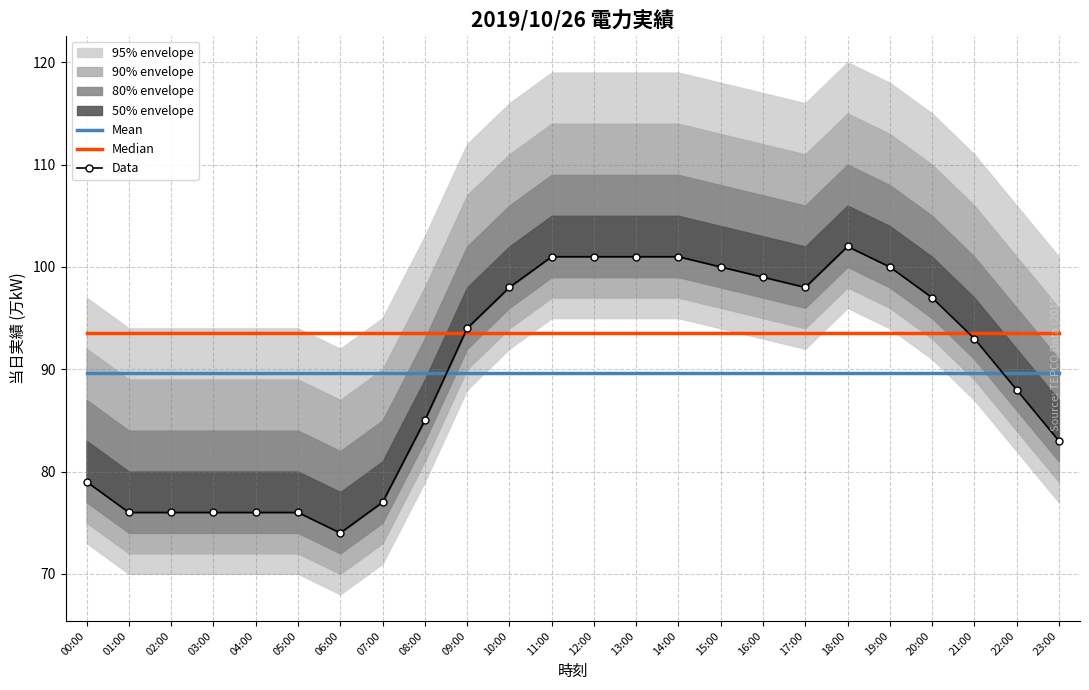

What is the highest value of the Data series?

102.0